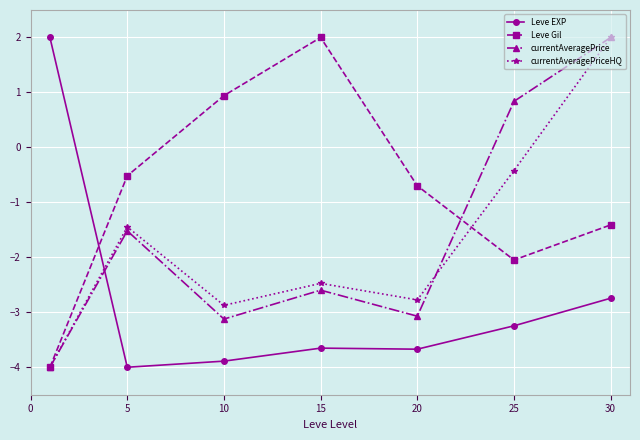

In currentAveragePriceHQ, how many points are higher than both neighbors (excluding endpoints)?

2